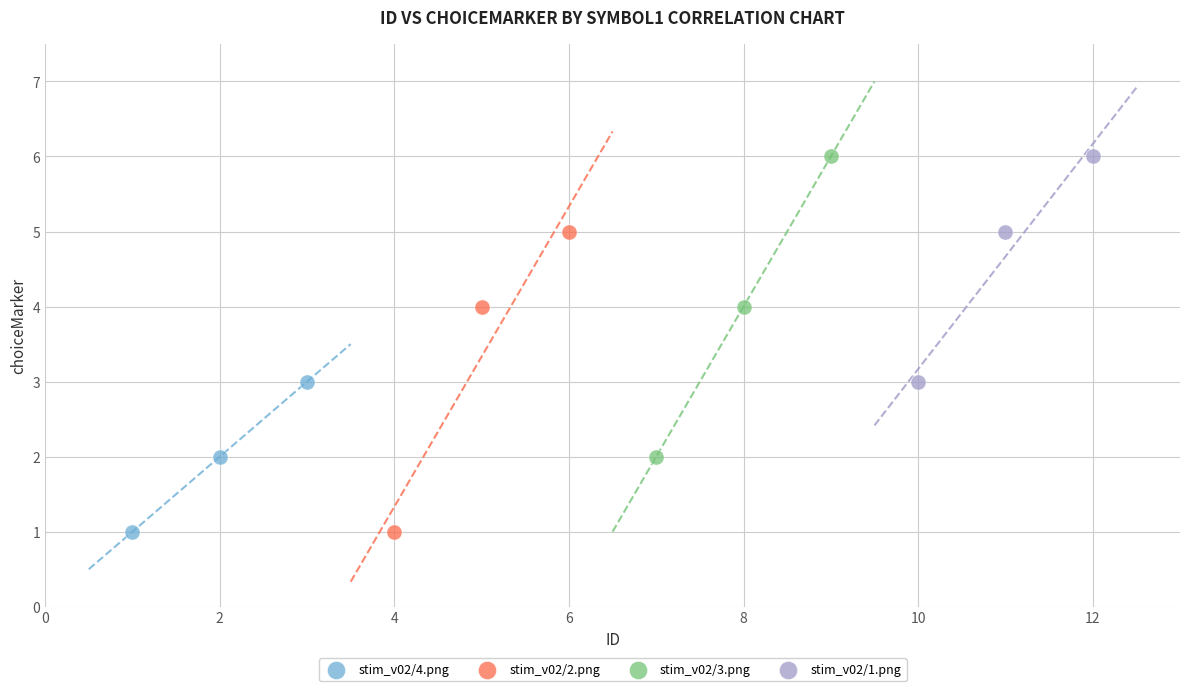

What are all the series names shown in the legend?

stim_v02/4.png, stim_v02/2.png, stim_v02/3.png, stim_v02/1.png